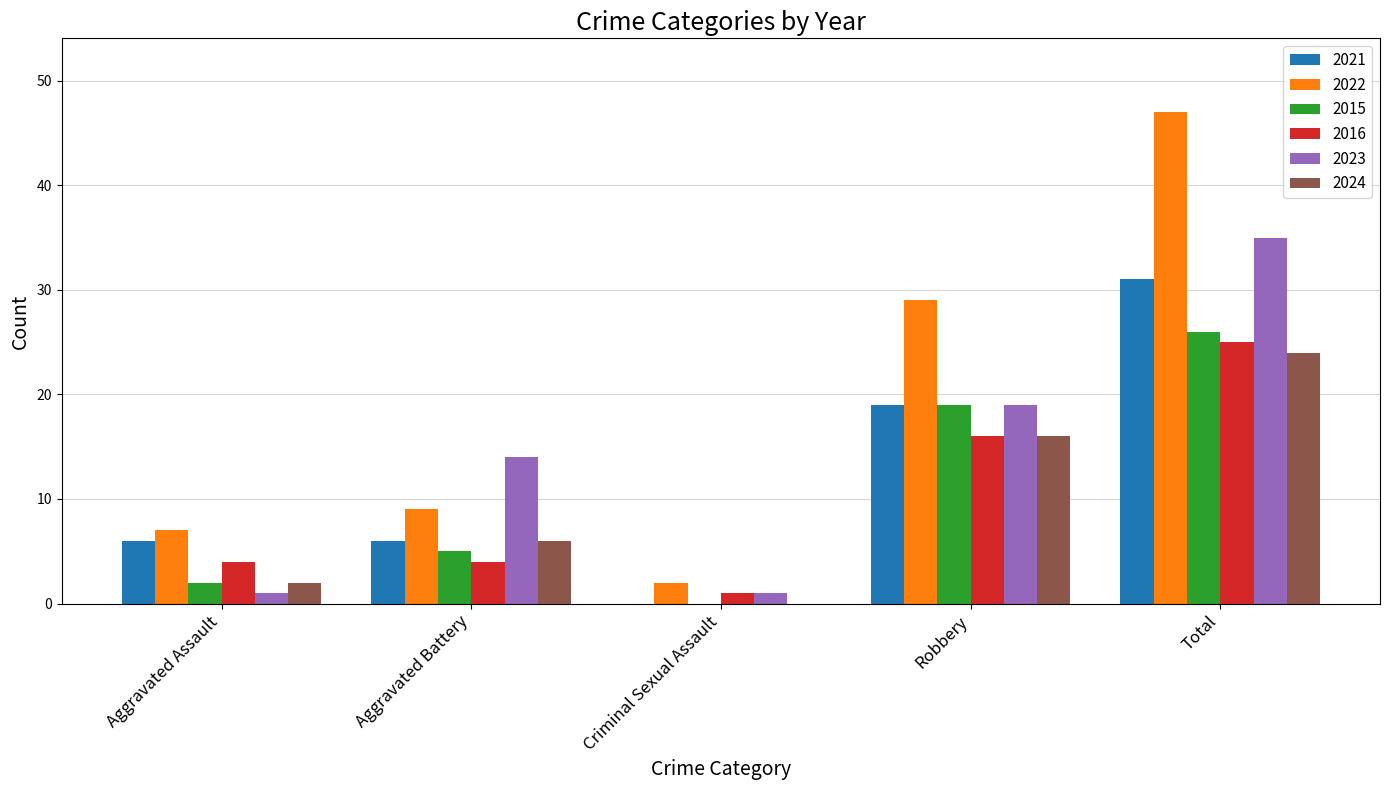

Reading left to right, list all the values displayed in this chart.

2021: 6	6	0	19	31
2022: 7	9	2	29	47
2015: 2	5	0	19	26
2016: 4	4	1	16	25
2023: 1	14	1	19	35
2024: 2	6	0	16	24